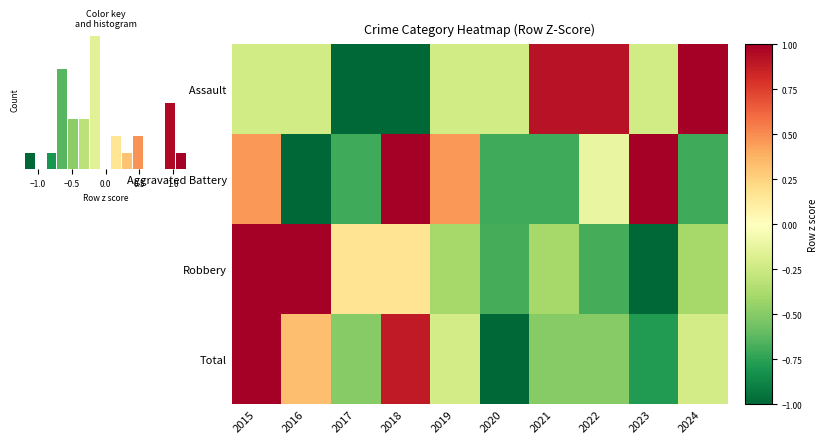

What is the difference between the Robbery values at 2024 and 2018?

0.6